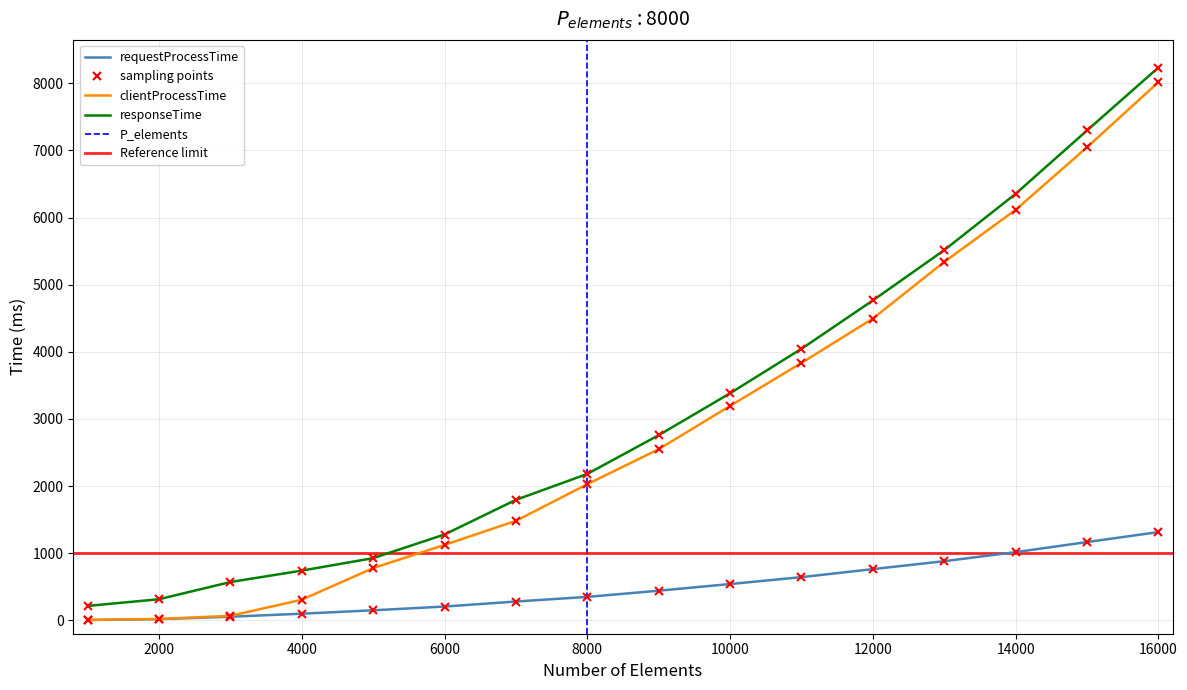

What is the maximum value for responseTime?

8235.3